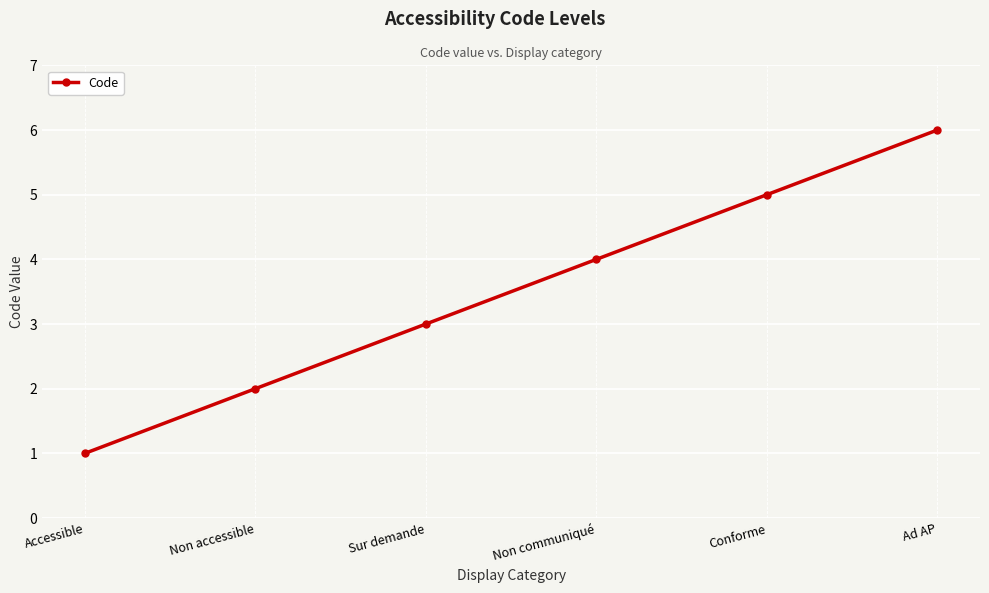

What is the label of the 4th point from the left?

Non communiqué